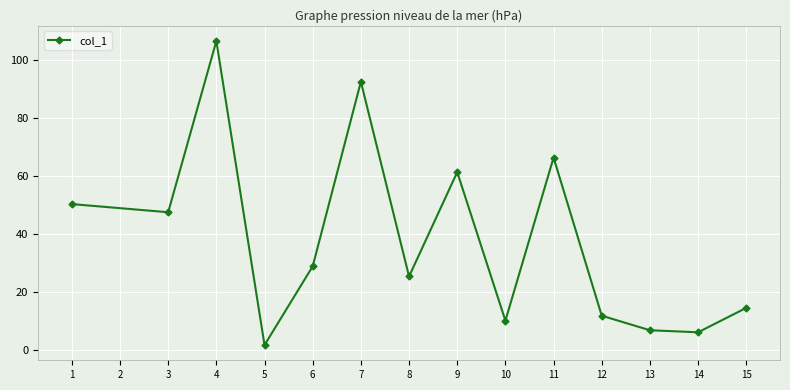

What is the sum of all values?

530.1